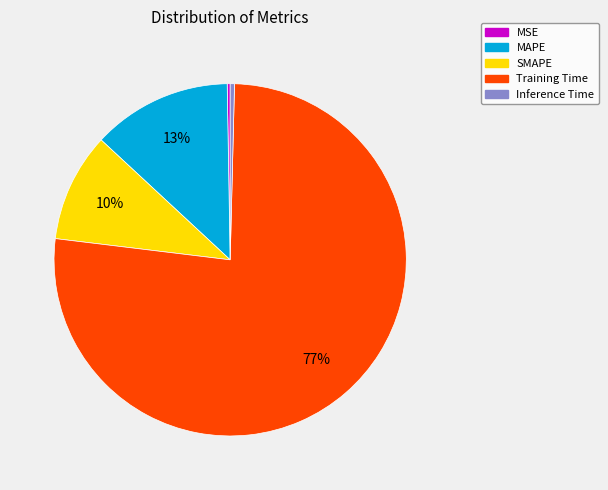

Which slice is the largest?

Training Time